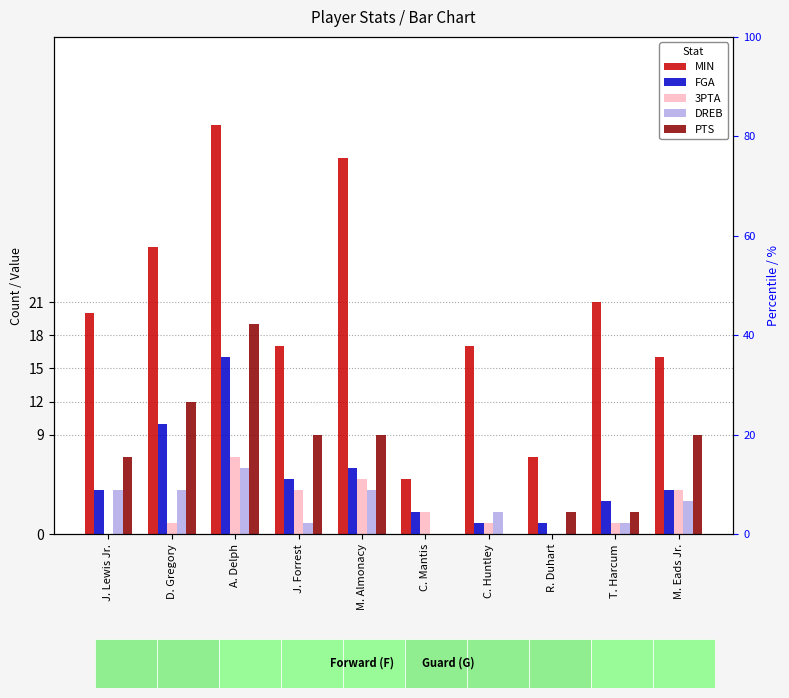

Does the chart contain stacked bars?

No